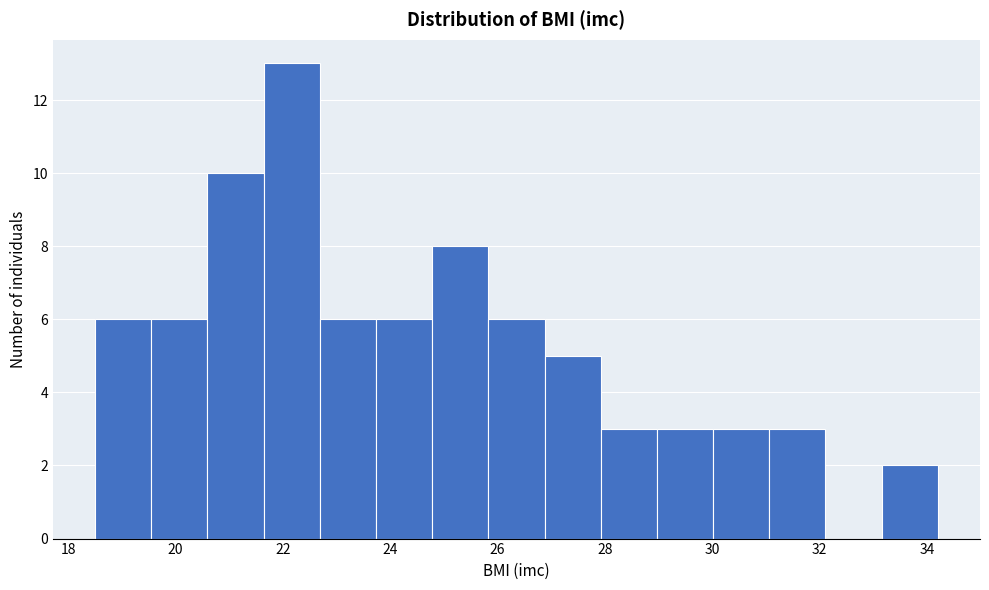

Reading left to right, list every bar in this chart as the range it spans on the x-axis followed by its height. Neither the bar edges nor the heights are printed on the chart, so give them approximately, as read against the axes.

18.6 to 19.6: 6
19.6 to 20.6: 6
20.6 to 21.6: 10
21.6 to 22.6: 13
22.6 to 23.8: 6
23.8 to 24.8: 6
24.8 to 25.8: 8
25.8 to 26.8: 6
26.8 to 28.0: 5
28.0 to 29.0: 3
29.0 to 30.0: 3
30.0 to 31.0: 3
31.0 to 32.2: 3
32.2 to 33.2: 0
33.2 to 34.2: 2